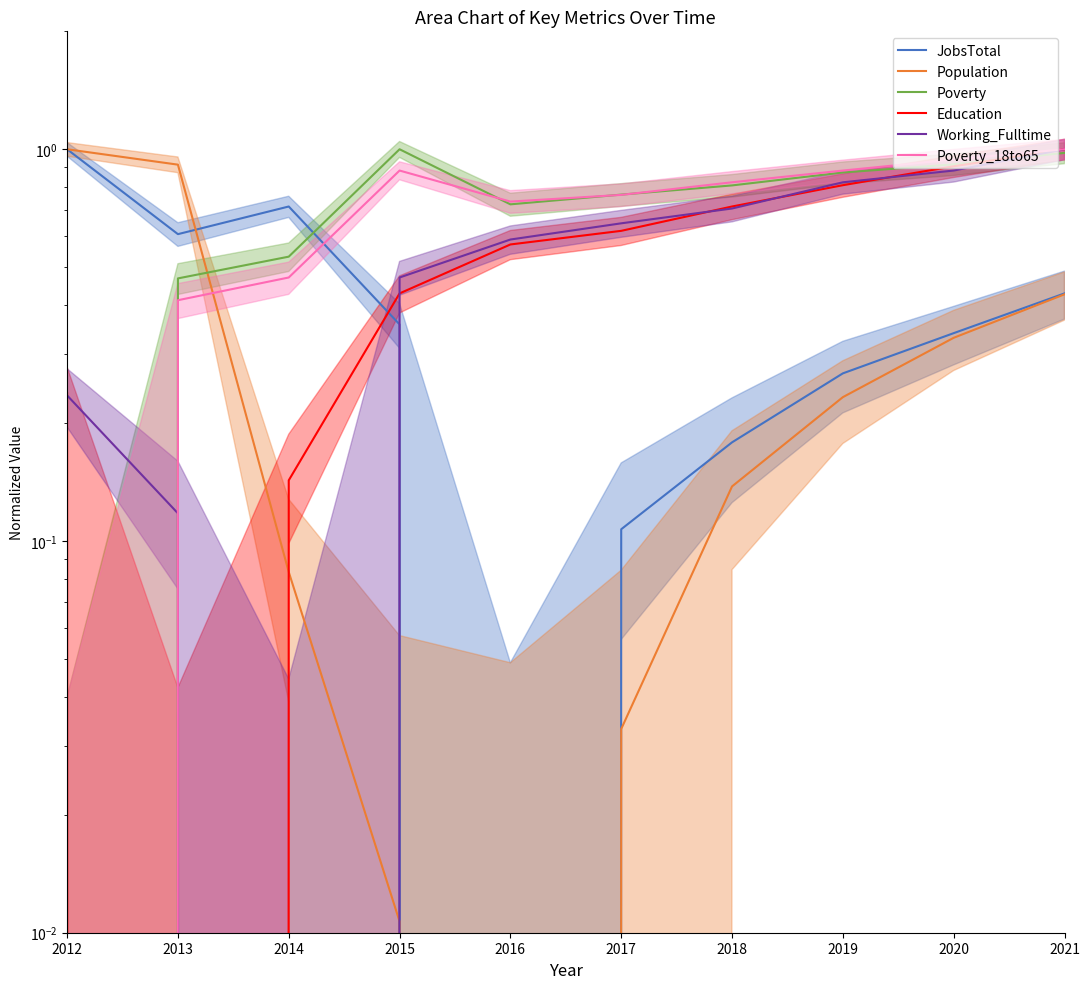

What is the difference between the maximum and minimum values in the JobsTotal series?

1.0